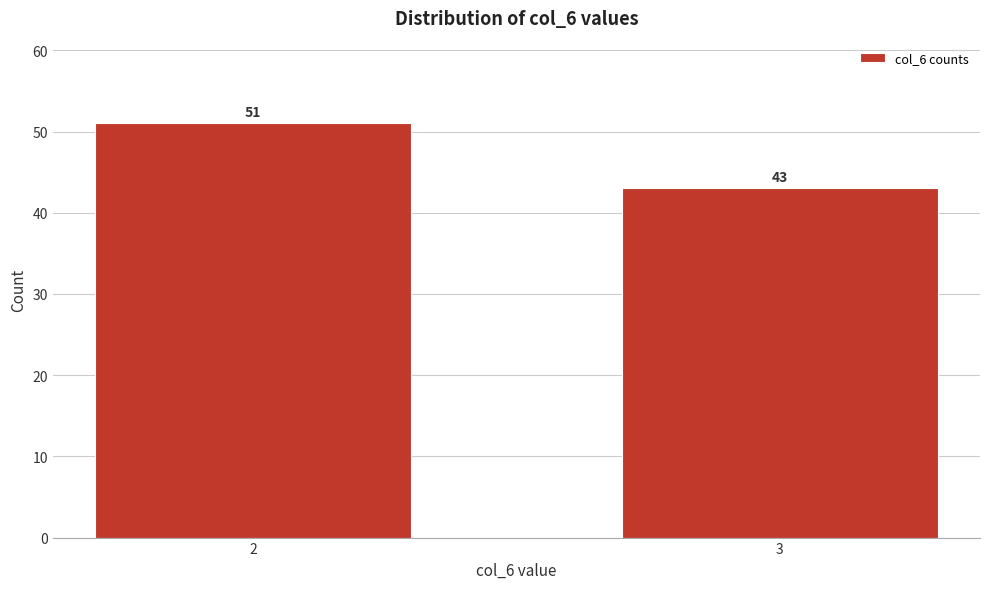

Reading right to left, extract all data points from this chart.

3=43	2=51